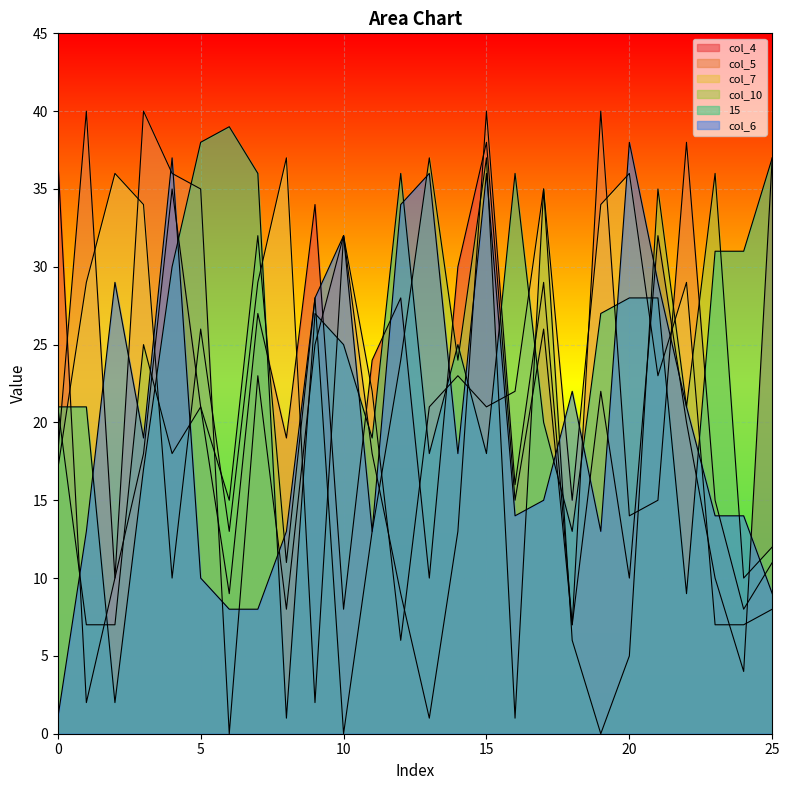

The value of col_6 at 23 is 14. True or false?

True